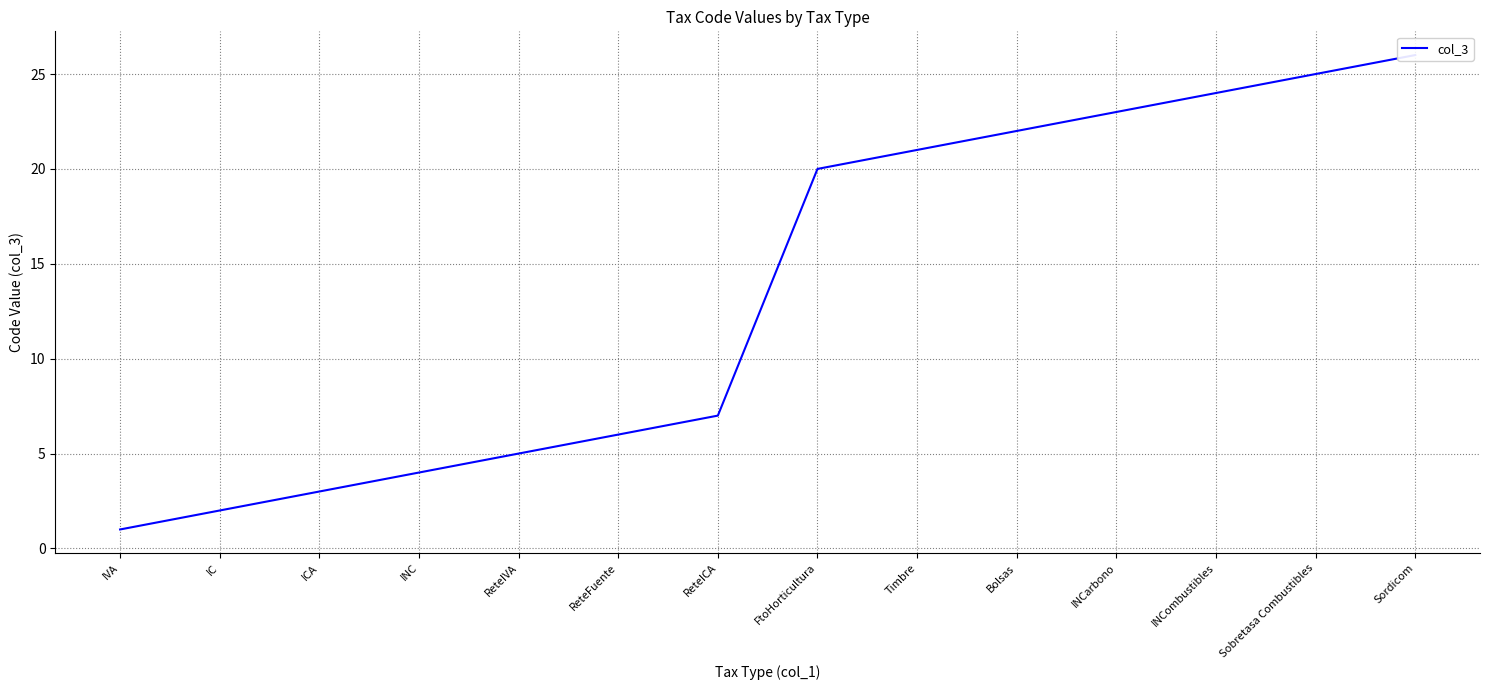

At which label is the value closest to 13?

ReteICA